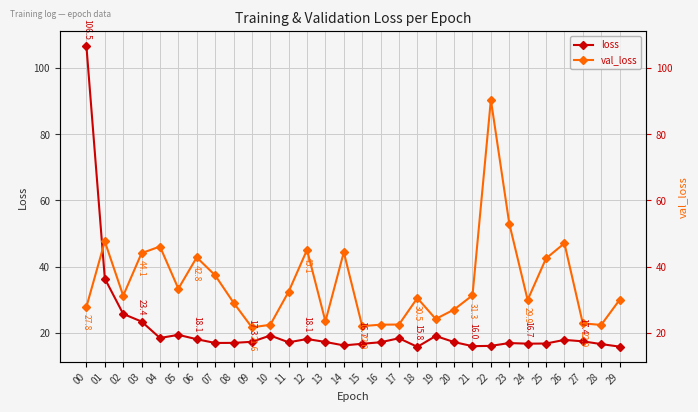

True or false: val_loss and loss intersect in this chart.

True